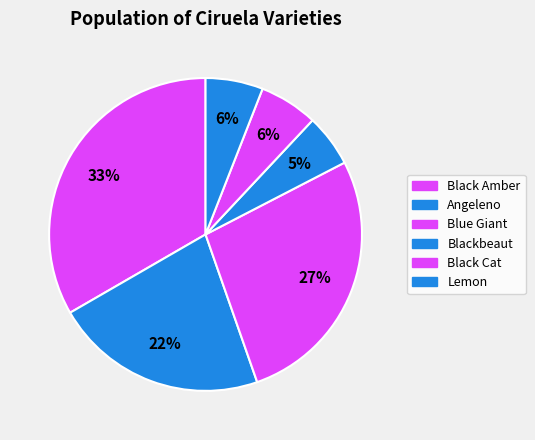

How many slices are in this pie chart?

6